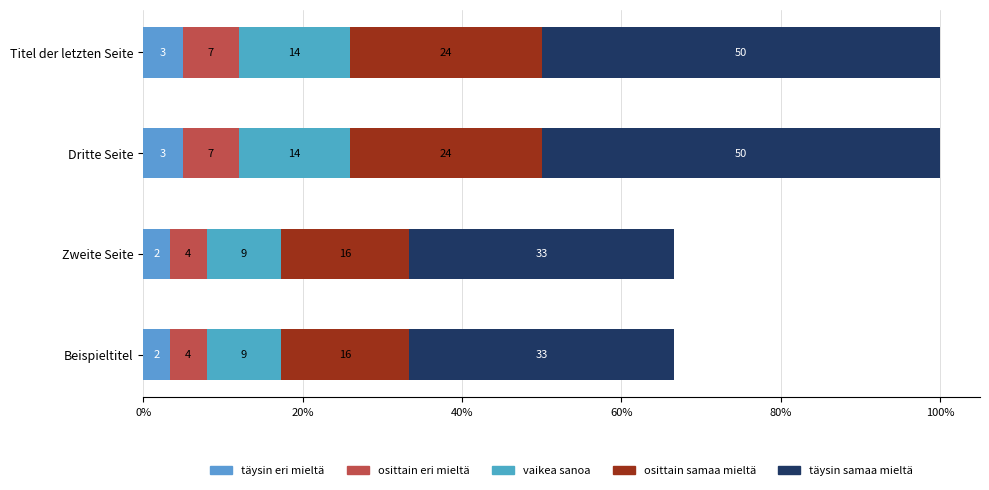

Which series has the largest range (max minus min)?

täysin samaa mieltä